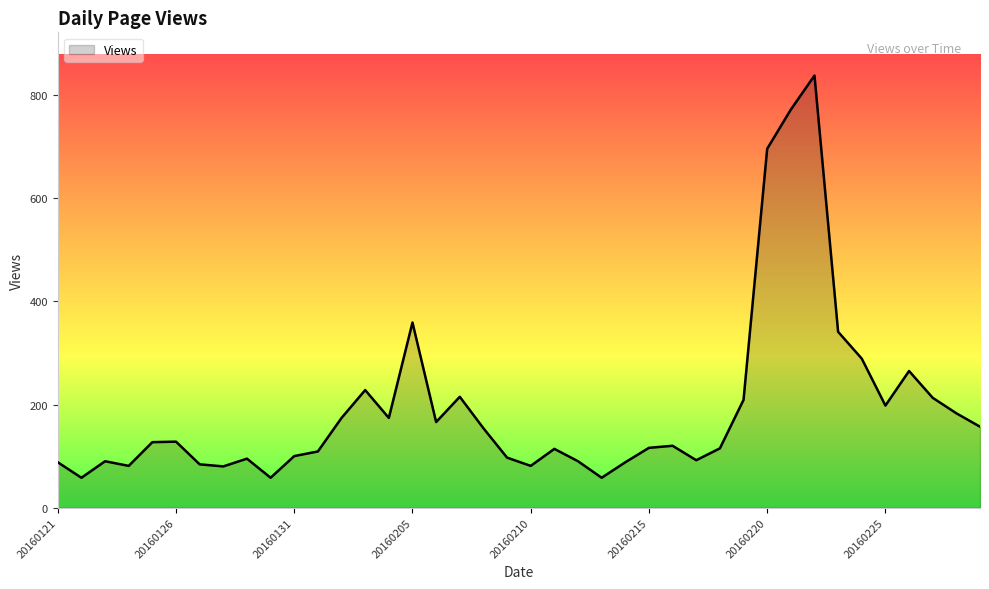

Count the number of categories in the chart.

40